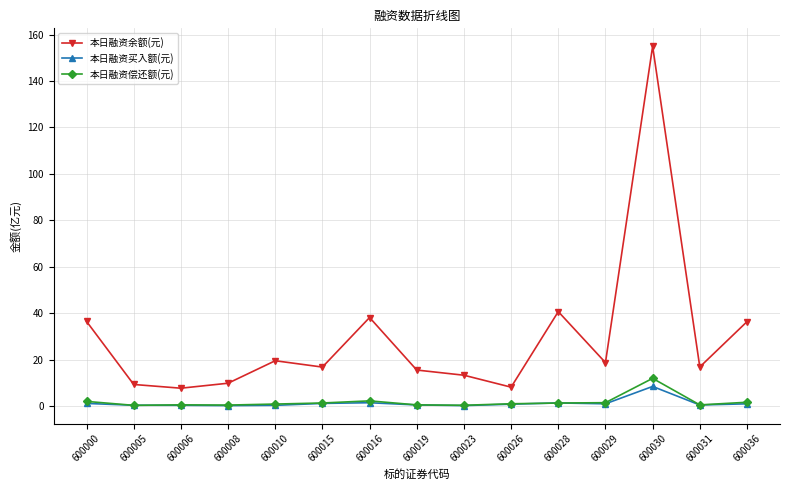

How many lines are shown in the chart?

3